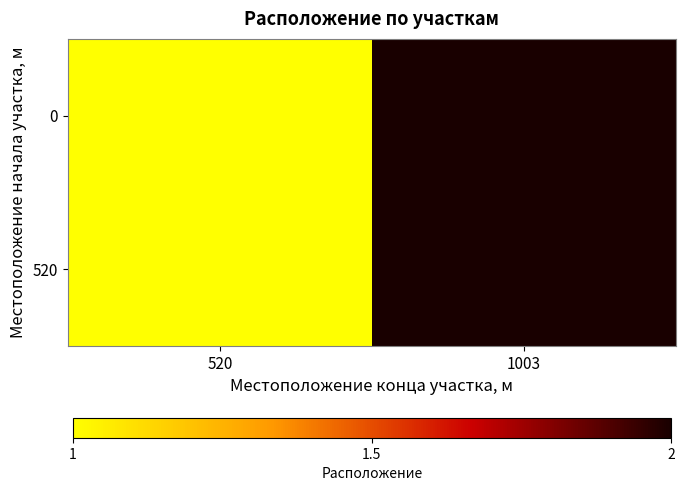

Which label corresponds to the largest value in the chart?

1003